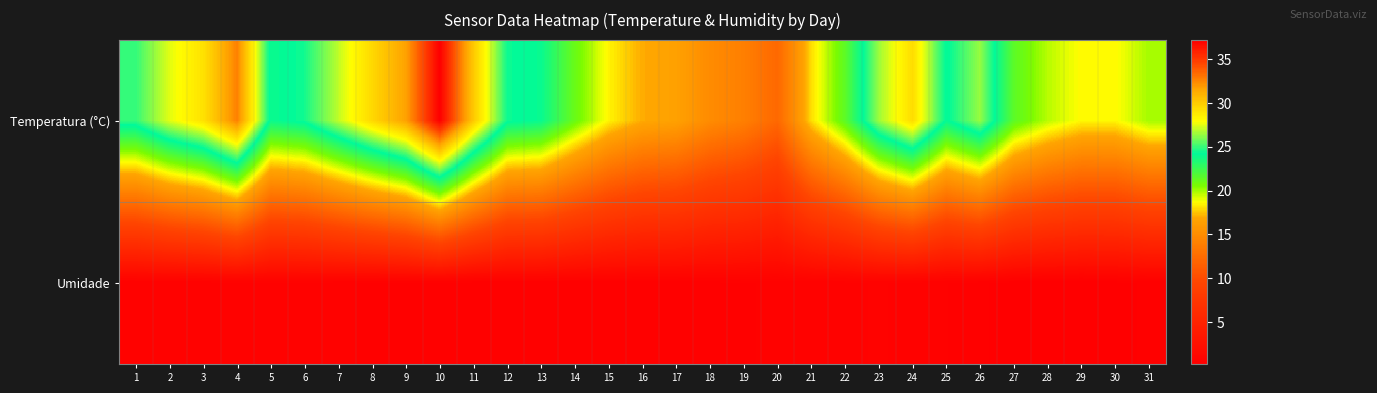

Reading right to left, what are all the values shown in this chart?

Temperatura (°C): 31=20.0	30=18.6	29=18.6	28=19.7	27=21.5	26=26.4	25=24.1	24=29.3	23=26.5	22=21.5	21=18.0	20=12.2	19=14.0	18=14.9	17=16.6	16=17.0	15=18.5	14=21.1	13=24.0	12=24.4	11=30.1	10=37.2	9=31.7	8=29.5	7=27.0	6=24.5	5=23.9	4=32.7	3=29.1	2=27.5	1=25.0
Umidade: 31=0.4	30=0.3	29=0.2	28=0.2	27=0.2	26=0.4	25=0.5	24=0.6	23=0.7	22=0.6	21=0.5	20=0.5	19=0.5	18=0.4	17=0.4	16=0.4	15=0.4	14=0.4	13=0.4	12=0.4	11=0.4	10=0.4	9=0.5	8=0.5	7=0.5	6=0.6	5=0.6	4=0.6	3=0.5	2=0.5	1=0.5